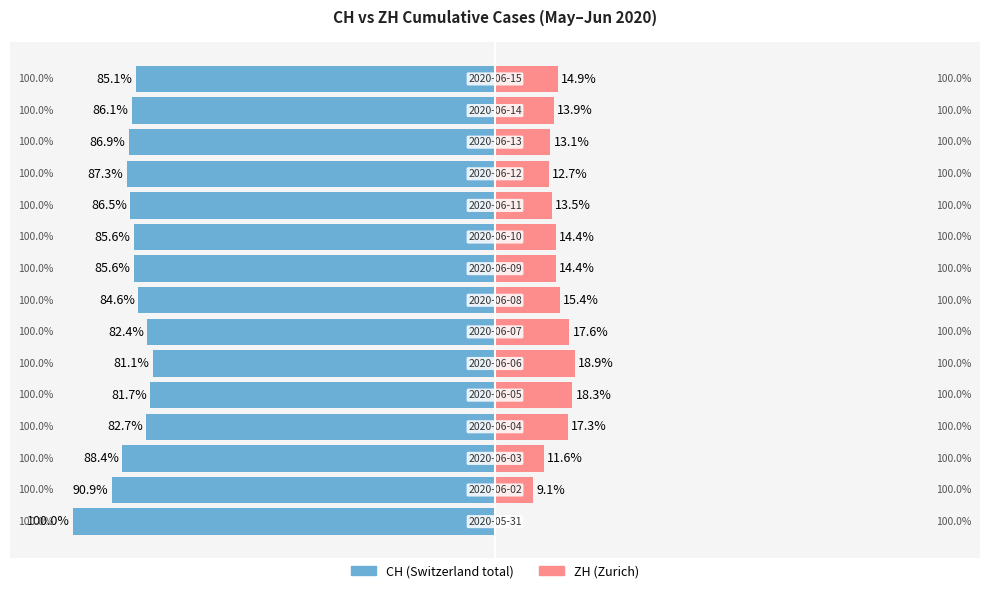

How many values in ZH are above zero?

14